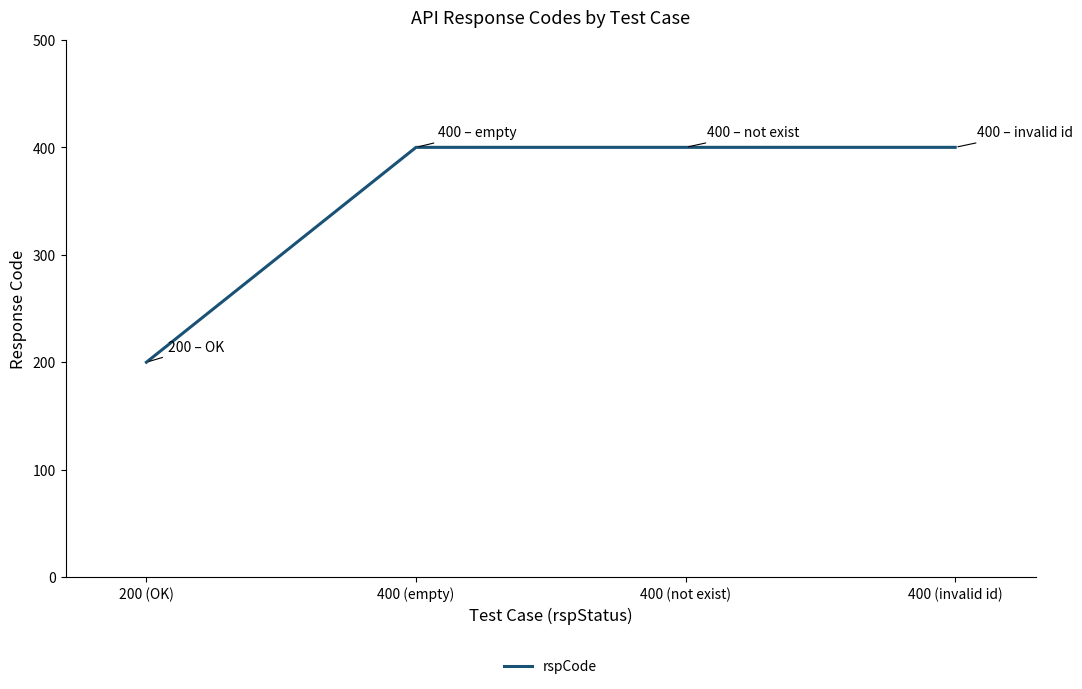

Does the chart display data point markers on the line(s)?

No